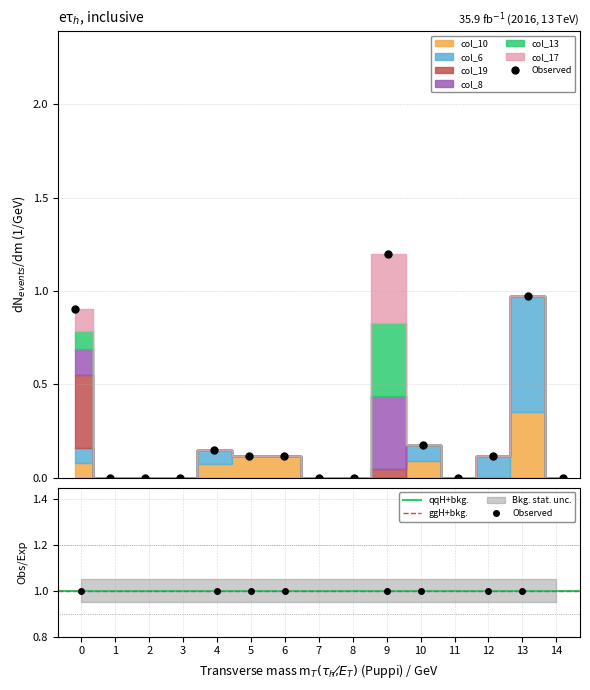

At which label does col_6 reach its minimum?

1